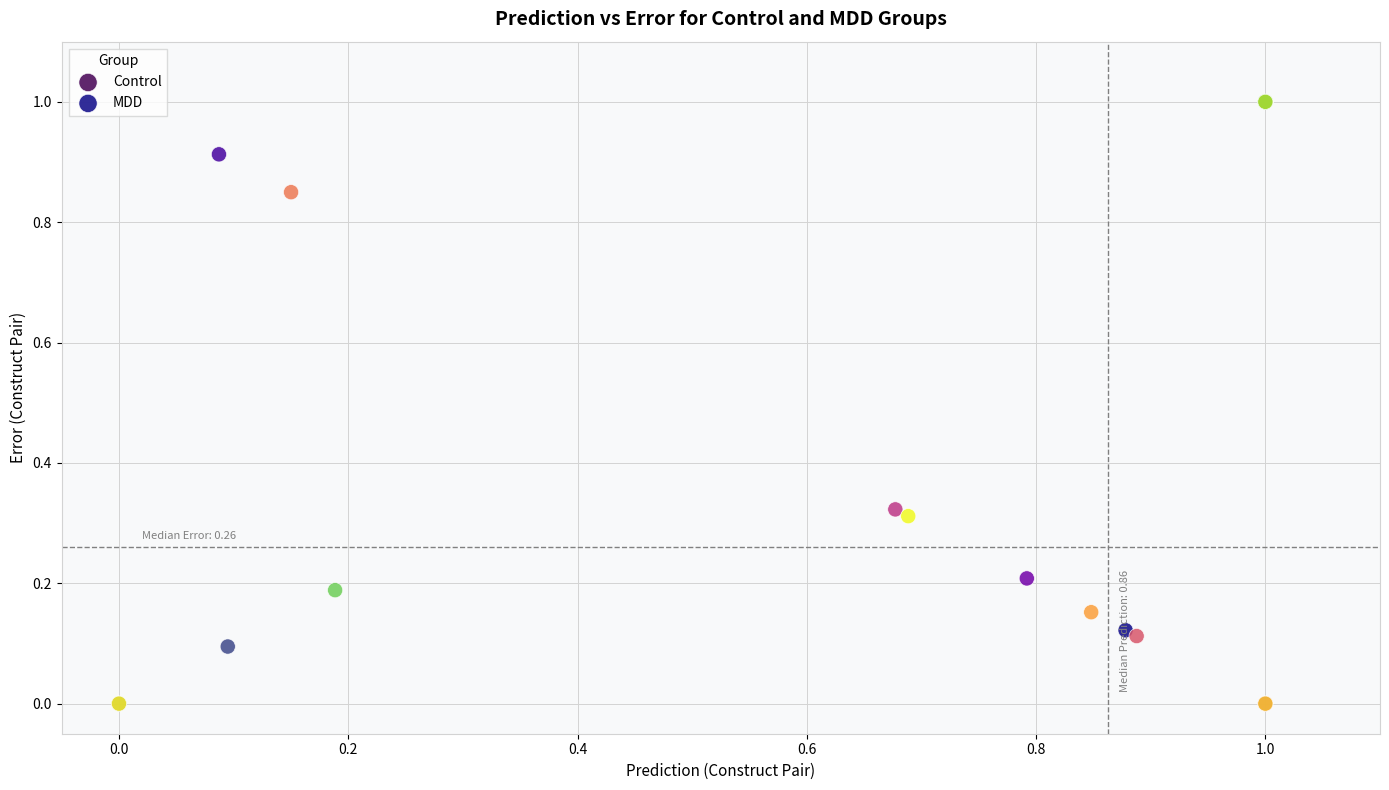

Which series has the widest spread of Y values?

Control